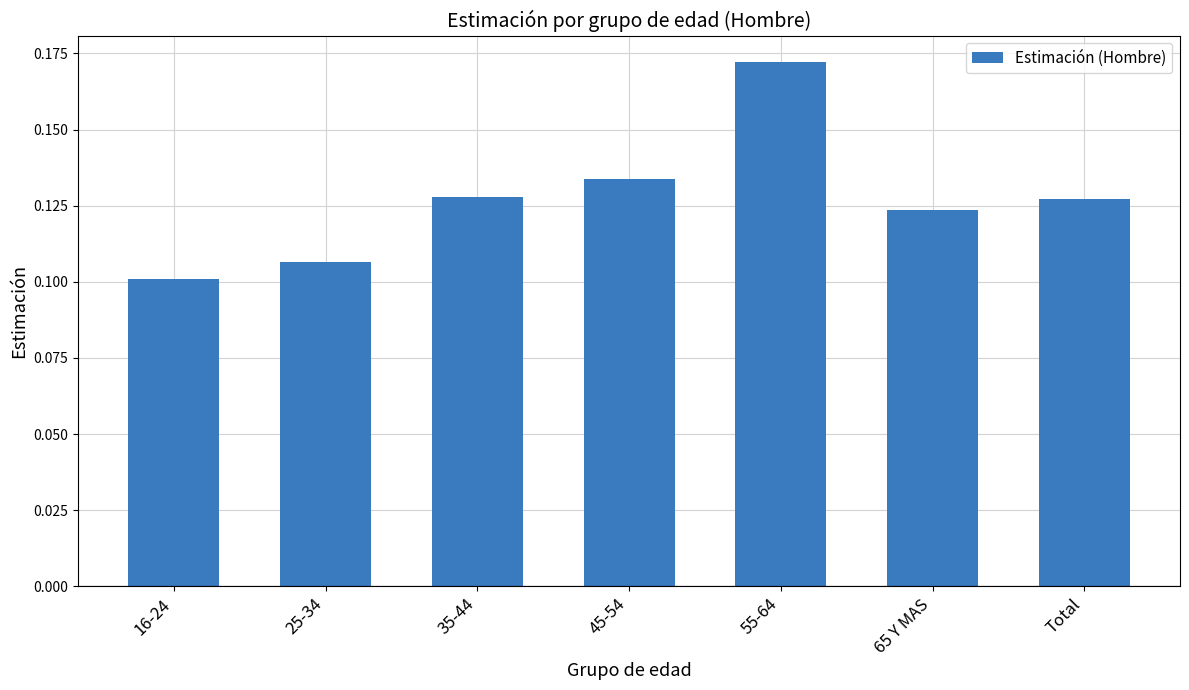

Between 65 Y MAS and 45-54, which is larger?

45-54